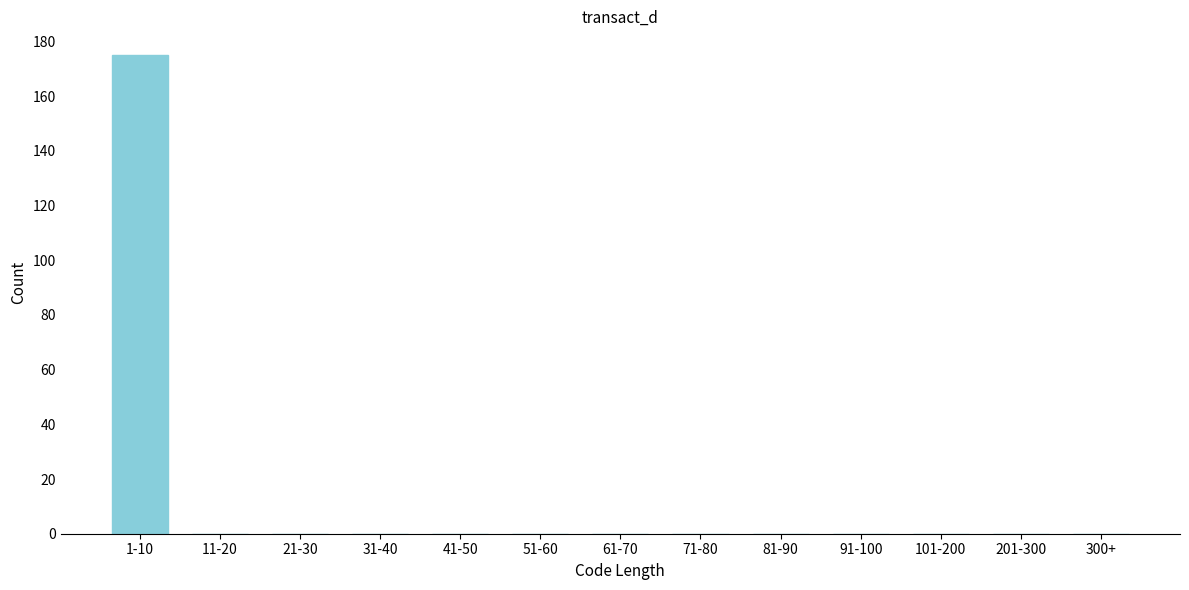

Reading left to right, extract all data points from this chart.

1-10=175	11-20=0	21-30=0	31-40=0	41-50=0	51-60=0	61-70=0	71-80=0	81-90=0	91-100=0	101-200=0	201-300=0	300+=0